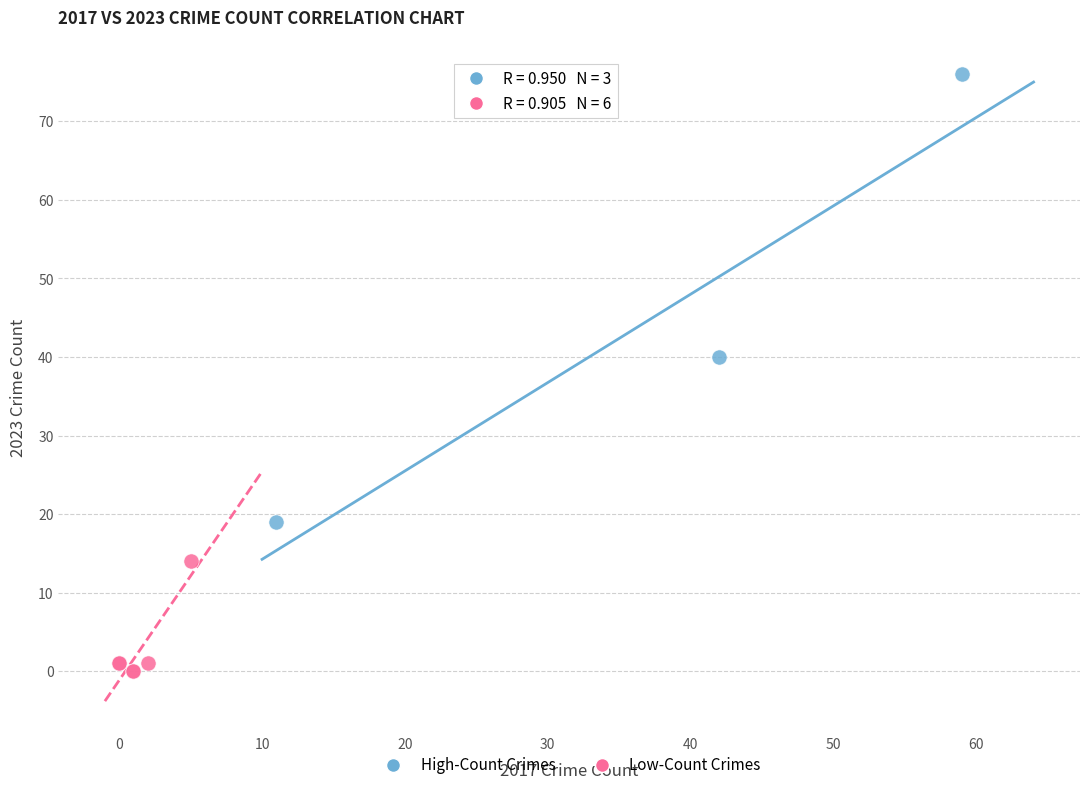

Which series reaches the minimum Y coordinate?

Low-Count Crimes